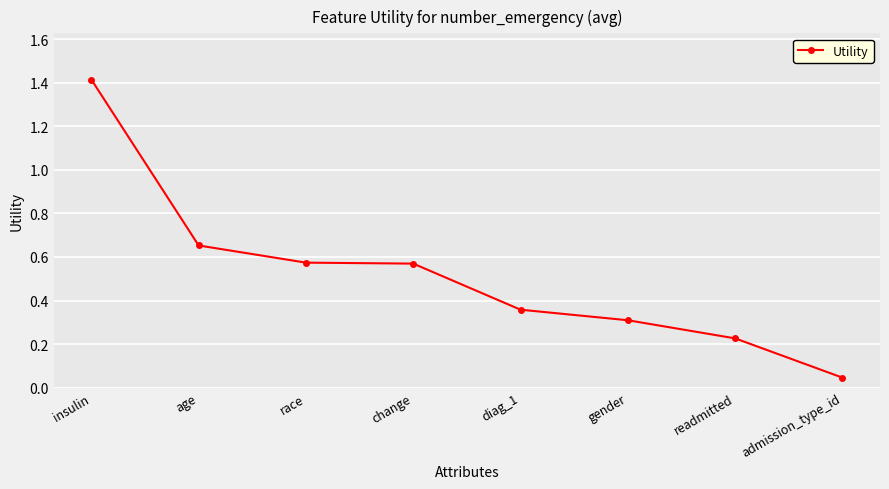

Does the chart display data point markers on the line(s)?

Yes